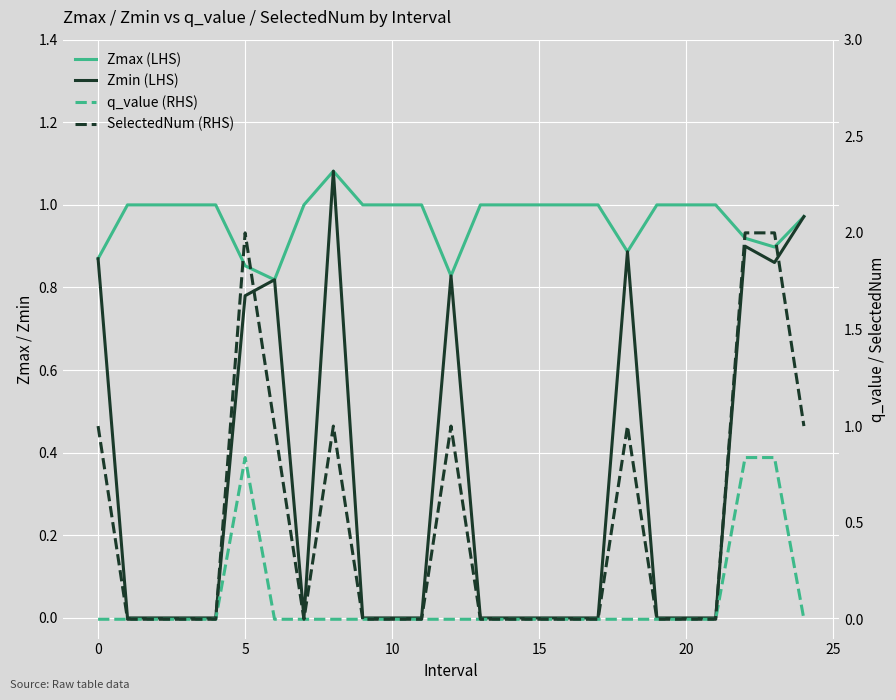

What are all the series names shown in the legend?

Zmax (LHS), Zmin (LHS), q_value (RHS), SelectedNum (RHS)